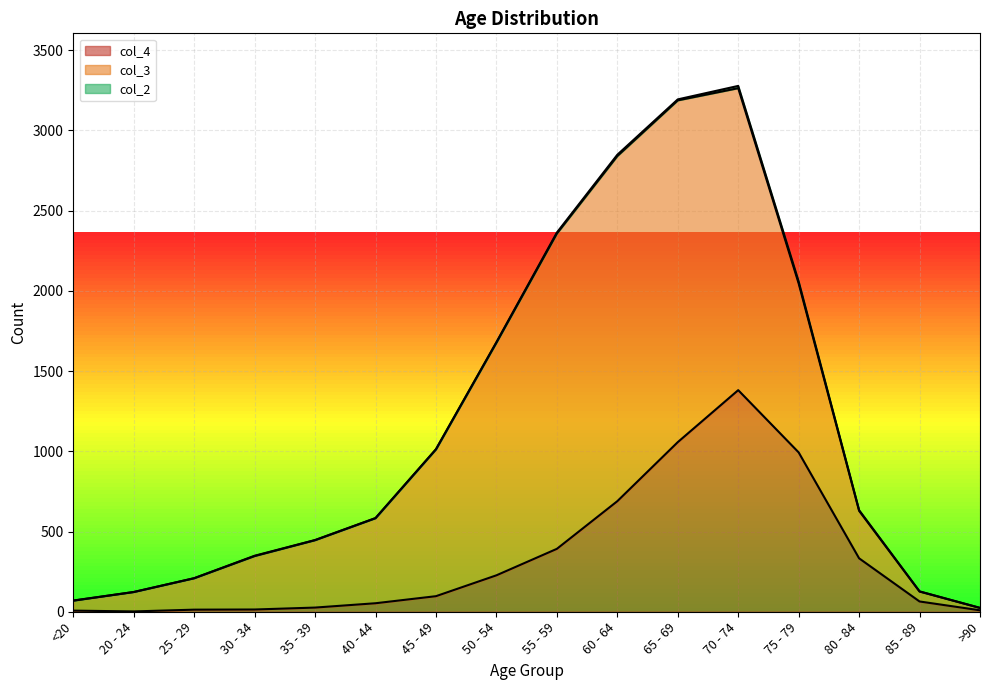

What is the spread (max minus min) of values at 25 - 29?

196